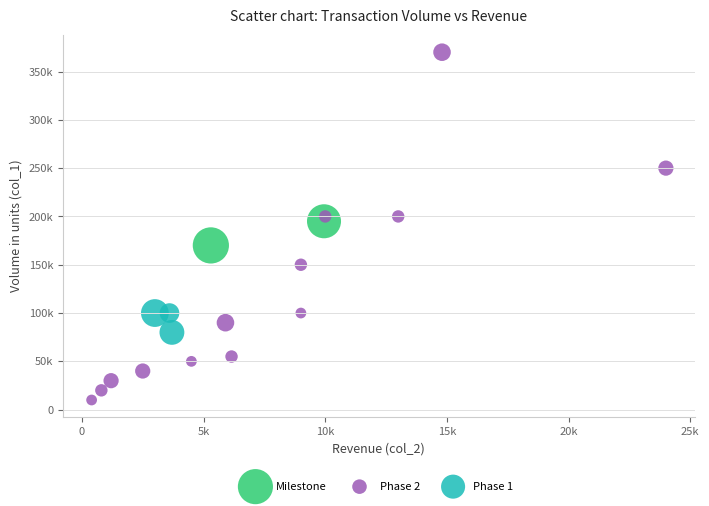

Which series has the largest Y range (max minus min)?

Phase 2